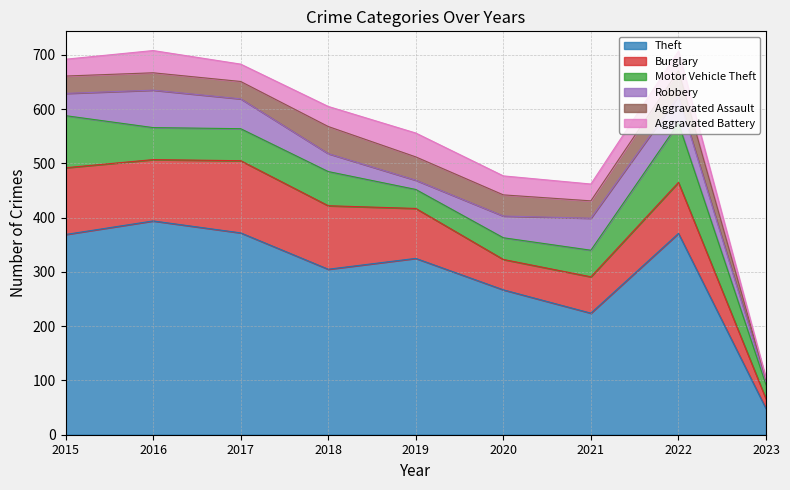

How many distinct data groups are displayed?

6